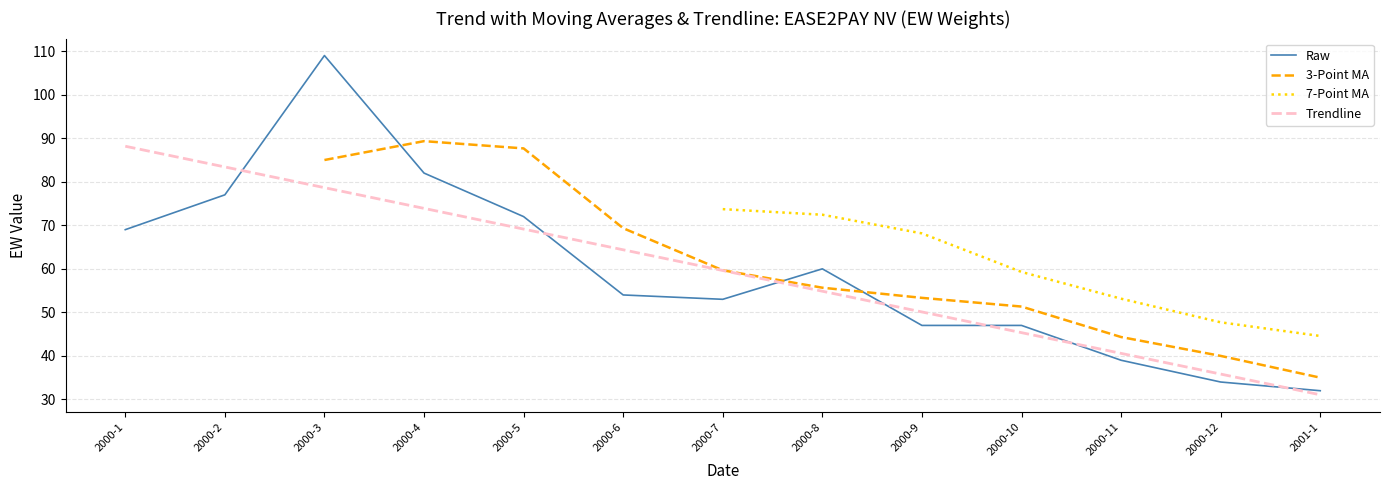

What is the difference between the maximum and minimum values in the EW series?

77.0